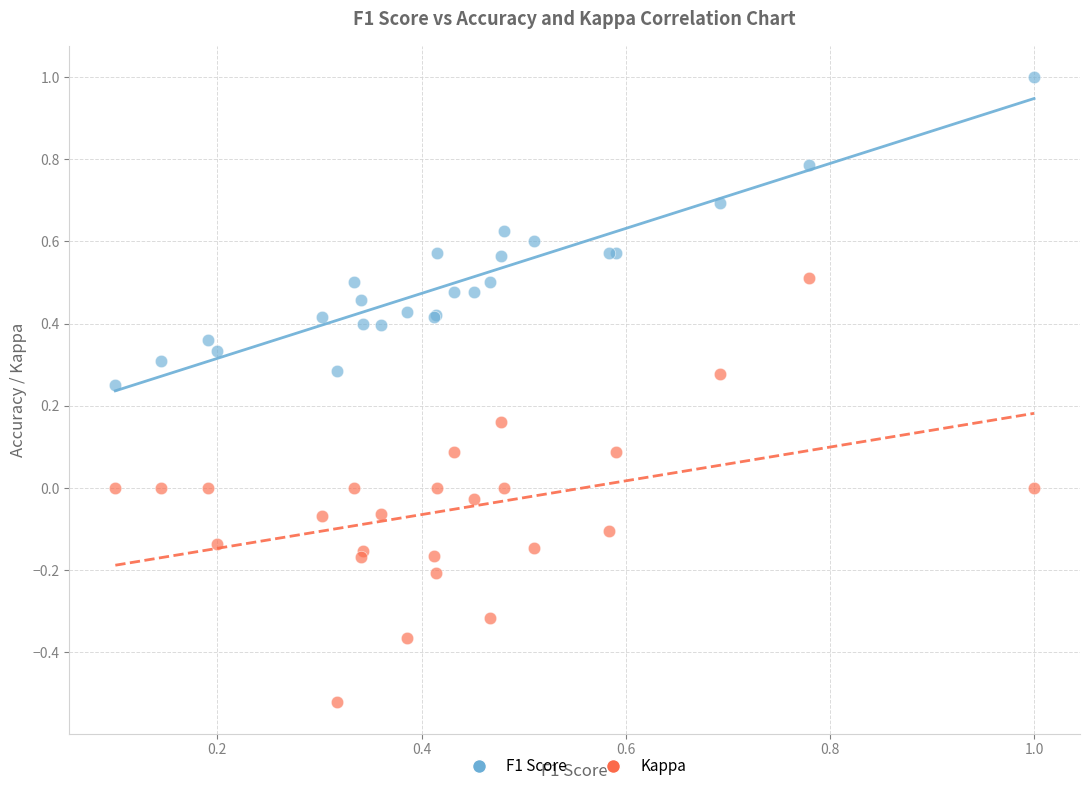

What is the X range (max minus min) for the scatter plot?

0.9